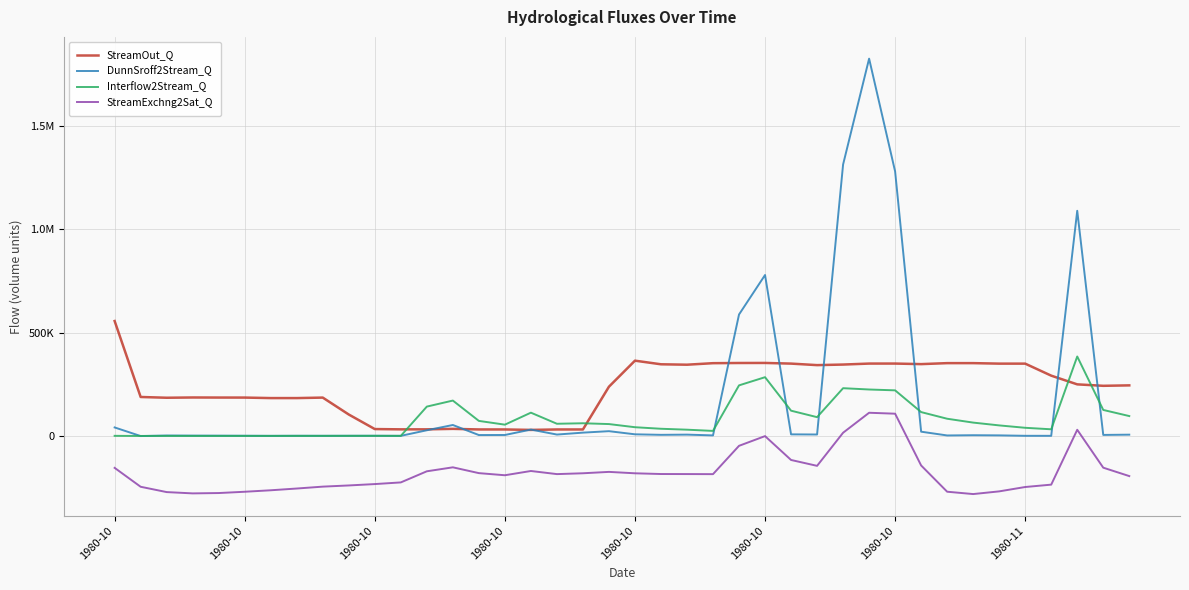

Is this an area chart (filled region under the line)?

No